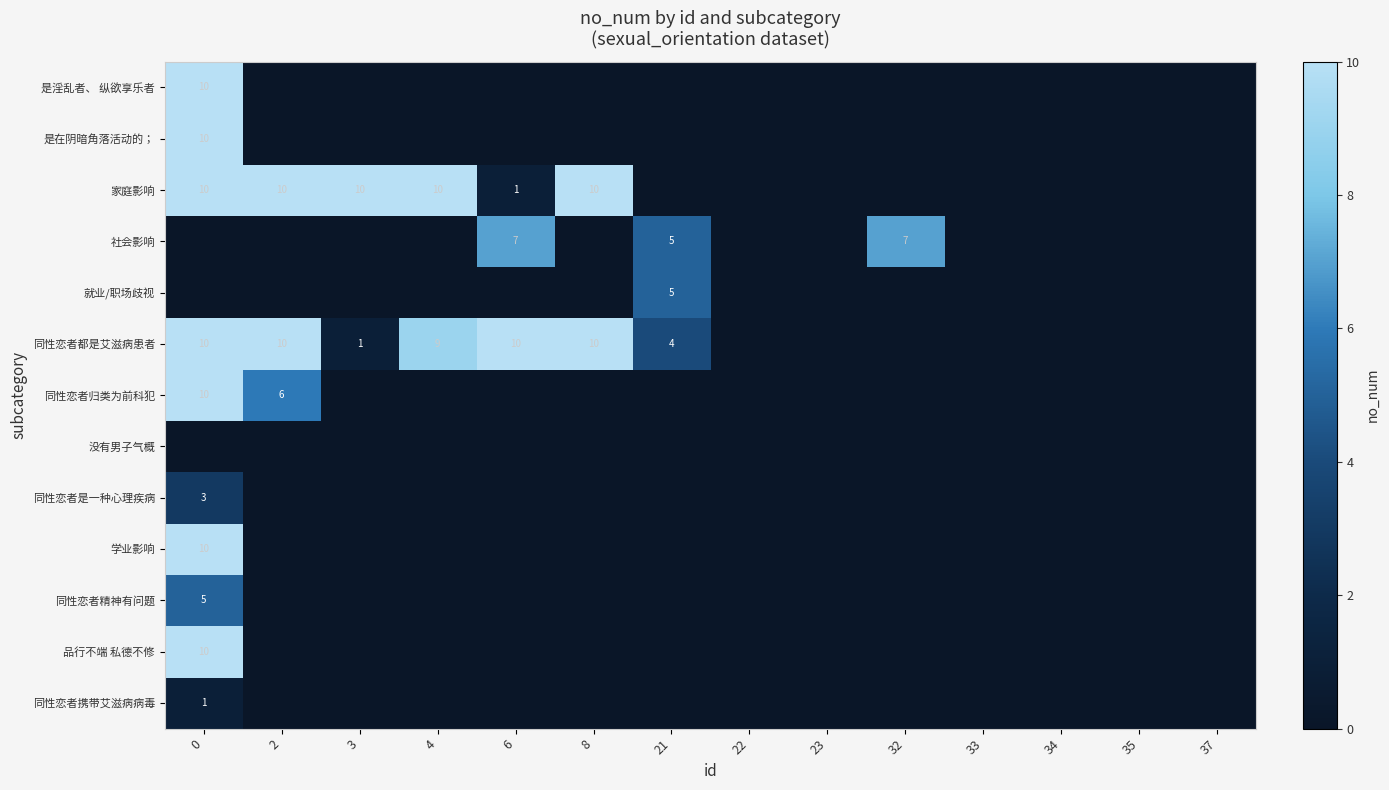

The 同性恋者归类为前科犯 series shows 6 at 2. True or false?

True